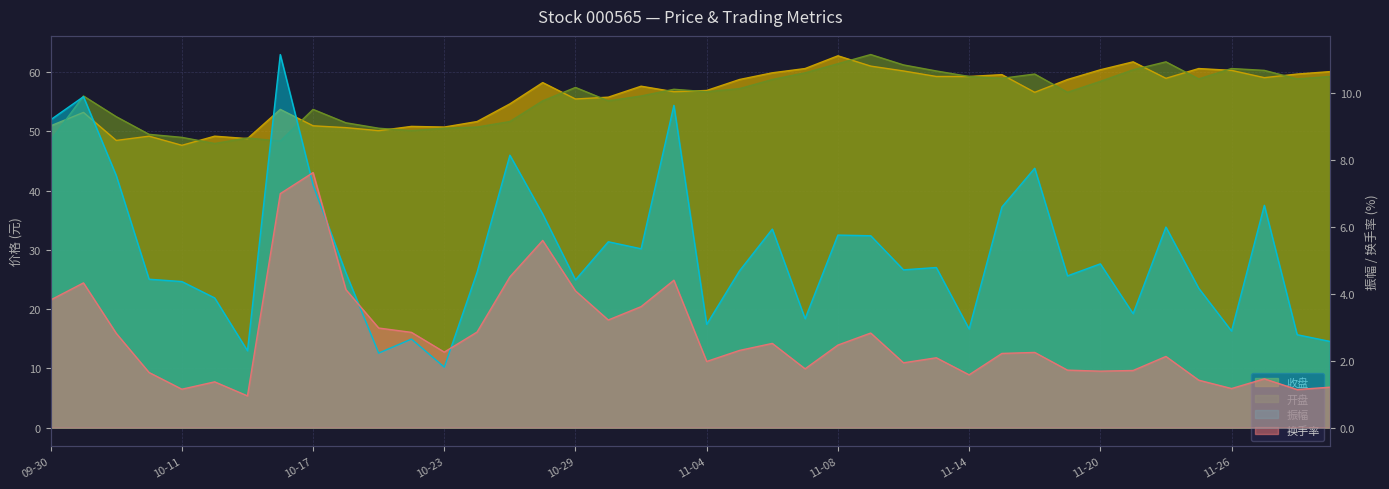

Between 11-04 and 10-14, which is larger?

11-04